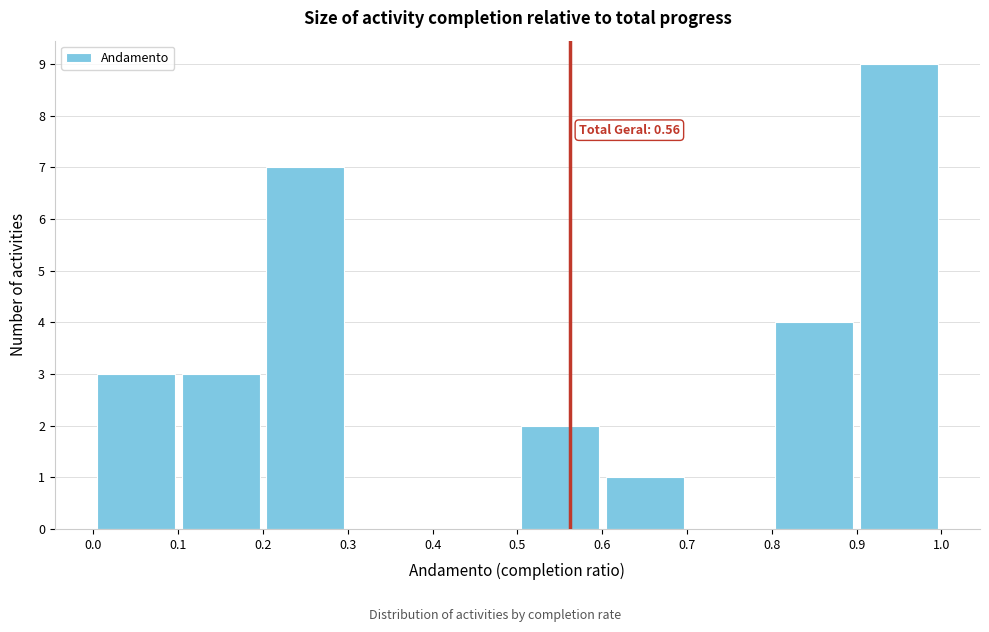

Which range on the x-axis has the tallest bar?

0.9 to 1.0